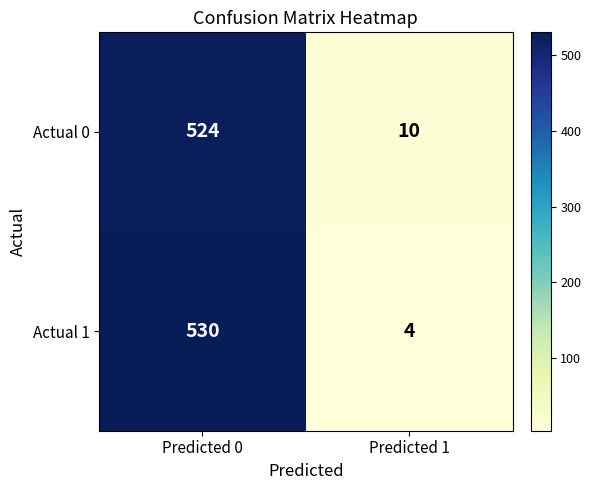

What is the approximate value of Actual 0 at Predicted 0, to the nearest 10?

520